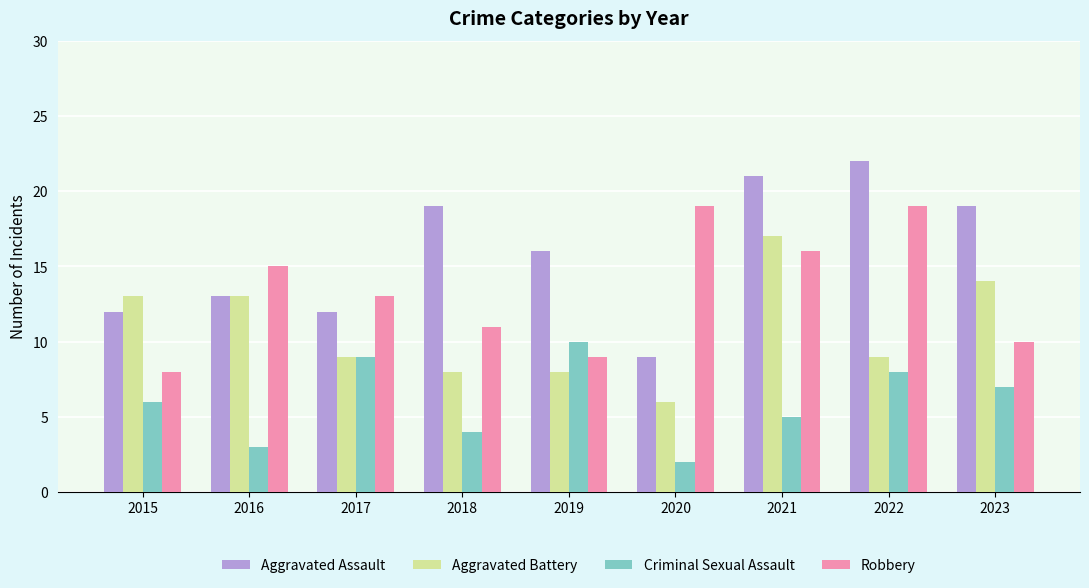

Is it true that Aggravated Battery equals 8 at 2018?

True